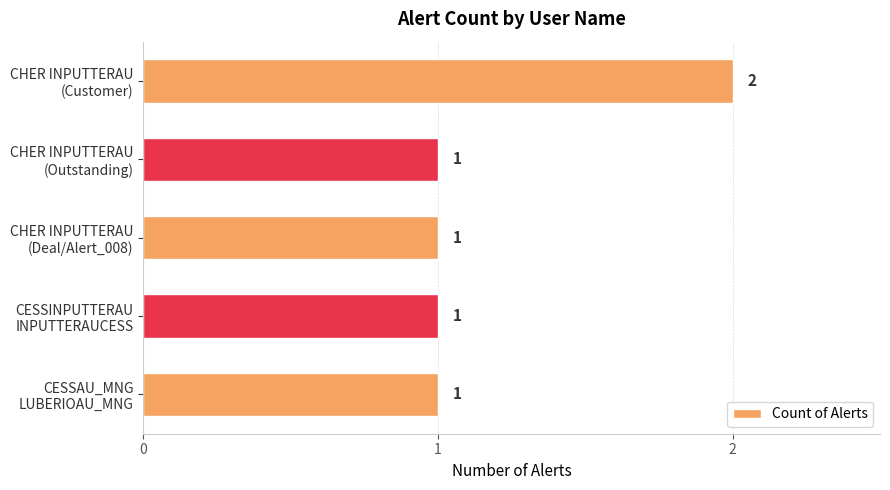

Count the values in the range 1 to 2.

5